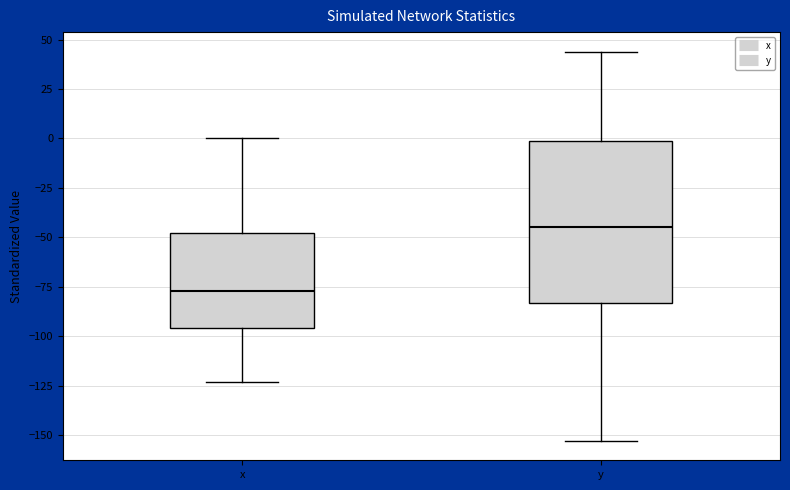

Where does the upper whisker of the box for x end on the y-axis? The values are not printed on the chart, so give them approximately, as read against the axis.

0